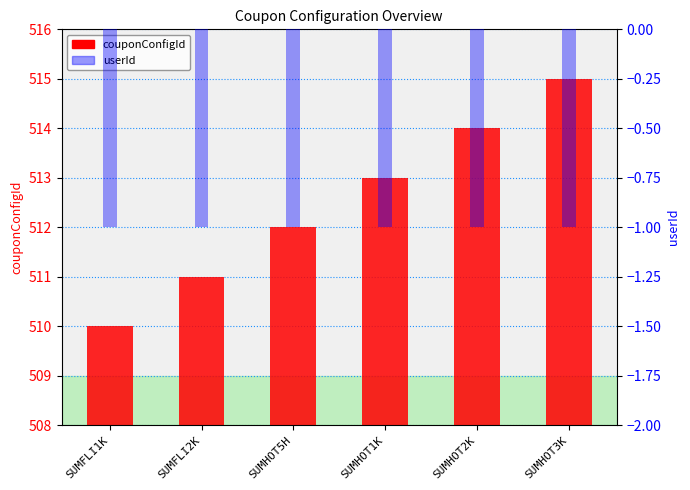

Reading left to right, transcribe all the data shown in this chart.

couponConfigId: SUMFLI1K=510	SUMFLI2K=511	SUMHOT5H=512	SUMHOT1K=513	SUMHOT2K=514	SUMHOT3K=515
userId: SUMFLI1K=-1	SUMFLI2K=-1	SUMHOT5H=-1	SUMHOT1K=-1	SUMHOT2K=-1	SUMHOT3K=-1